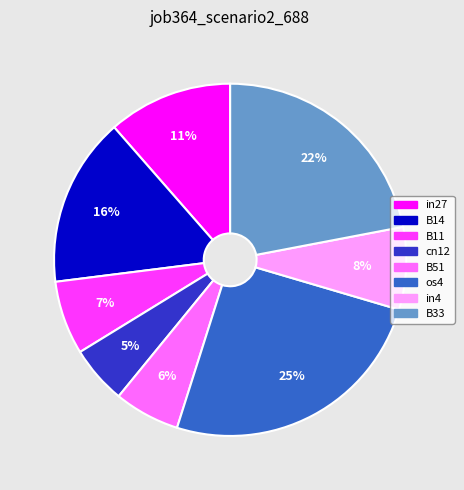

Is there any slice that represents more than half of the pie?

No